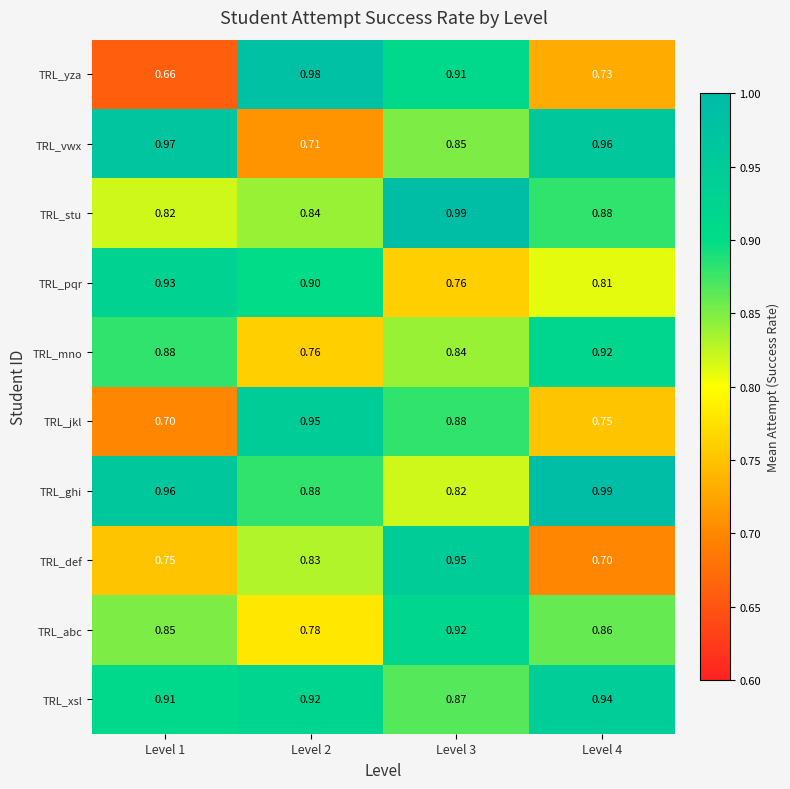

At which category is the sum across all series the highest?

Level 3